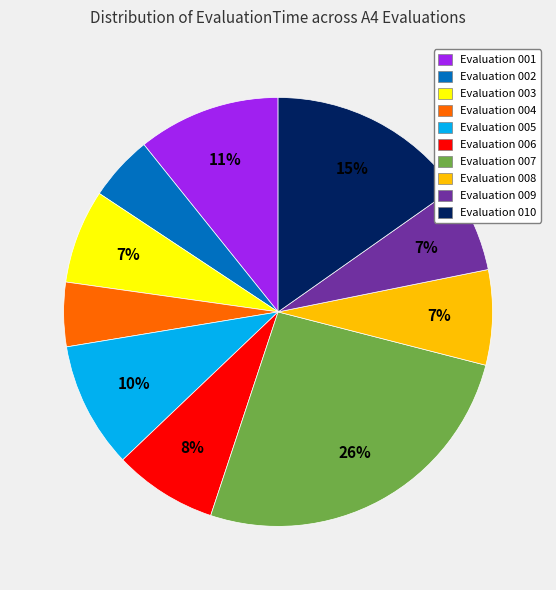

Do Evaluation 007 and Evaluation 009 together represent more than half of the pie?

No